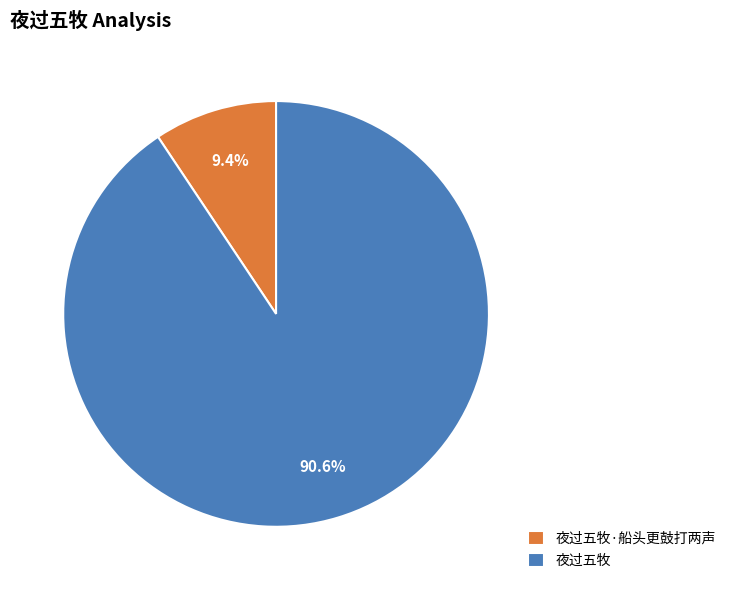

Which has a higher value, 夜过五牧 or 夜过五牧·船头更鼓打两声?

夜过五牧